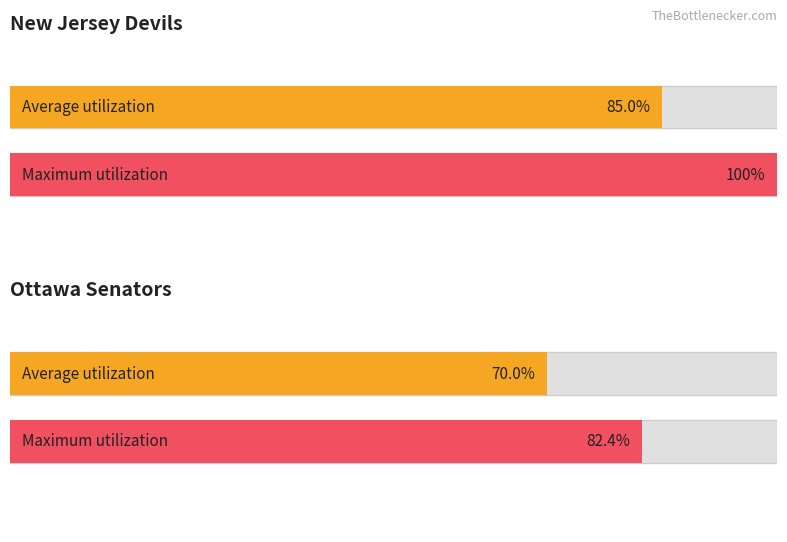

Rank the series by their average value, from highest to lowest.

Maximum utilization, Average utilization